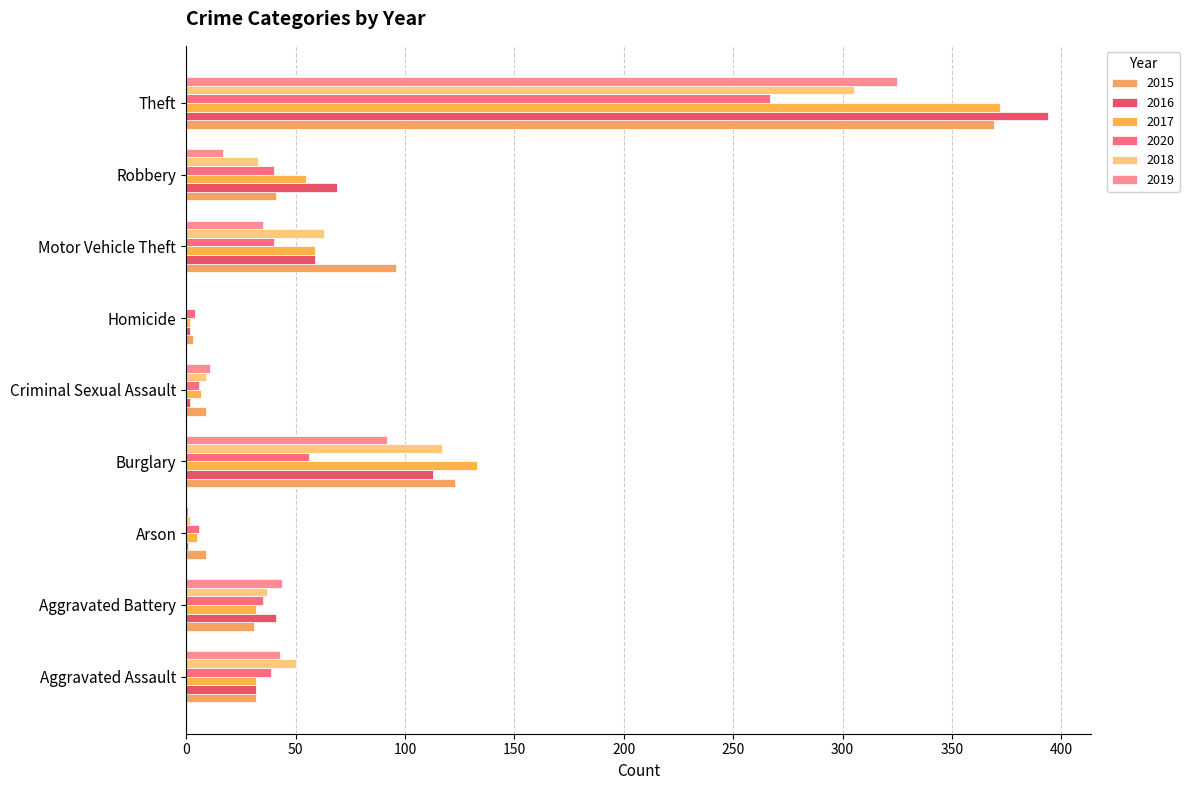

What is the value of the 2020 bar at the 5th from the left?

6